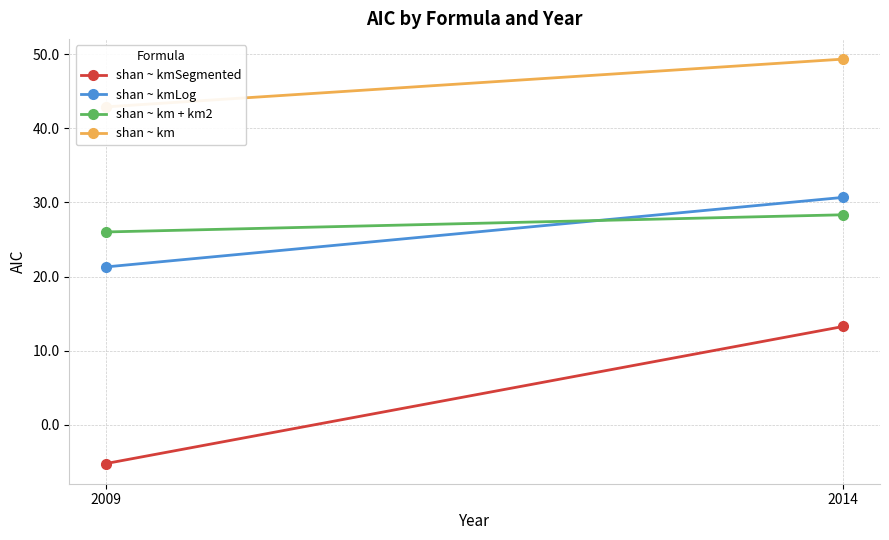

At which category is the sum across all series the highest?

2014